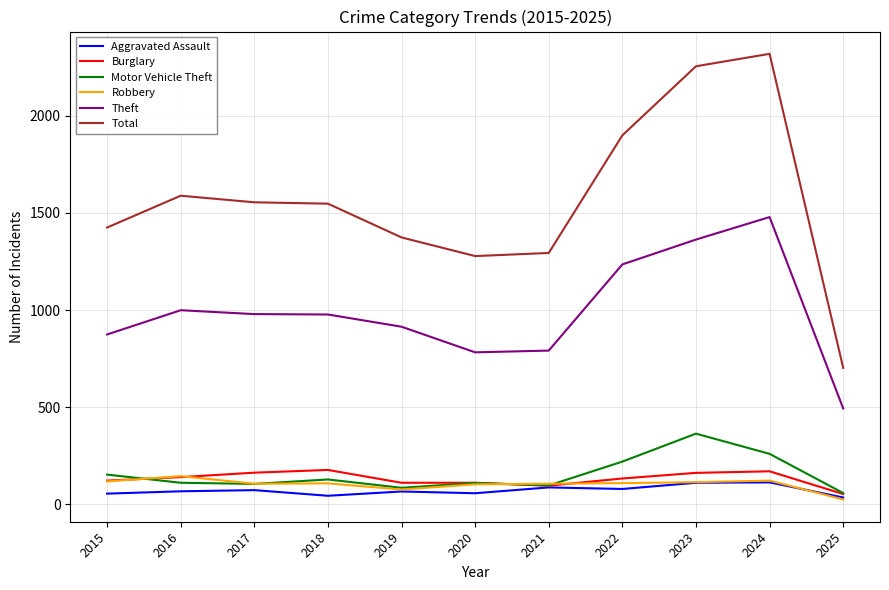

True or false: Theft has a value of 782 at 2020.

True